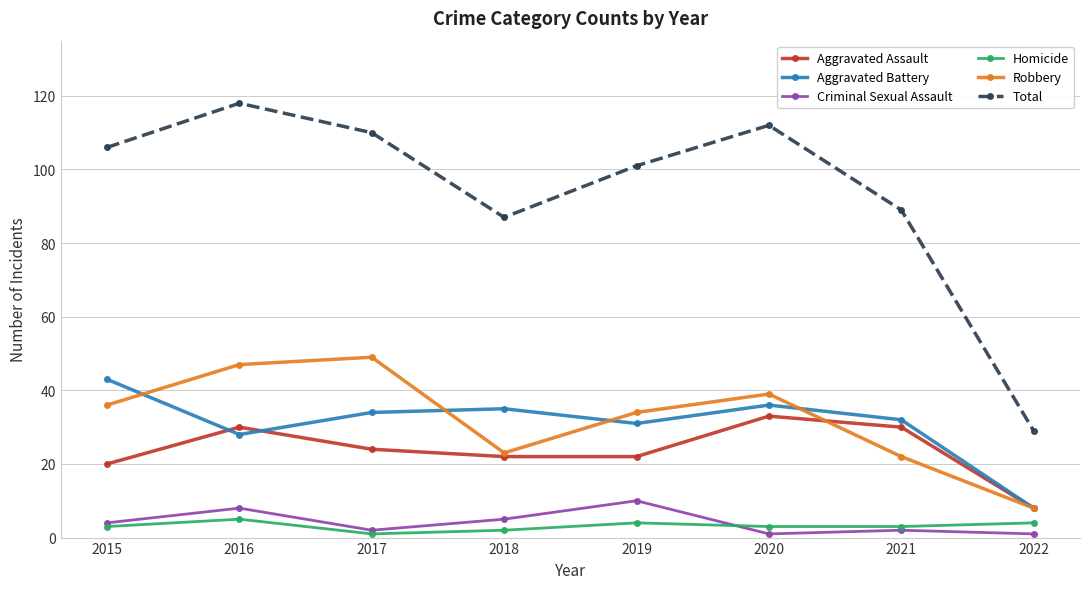

What are all the series names shown in the legend?

Aggravated Assault, Aggravated Battery, Criminal Sexual Assault, Homicide, Robbery, Total